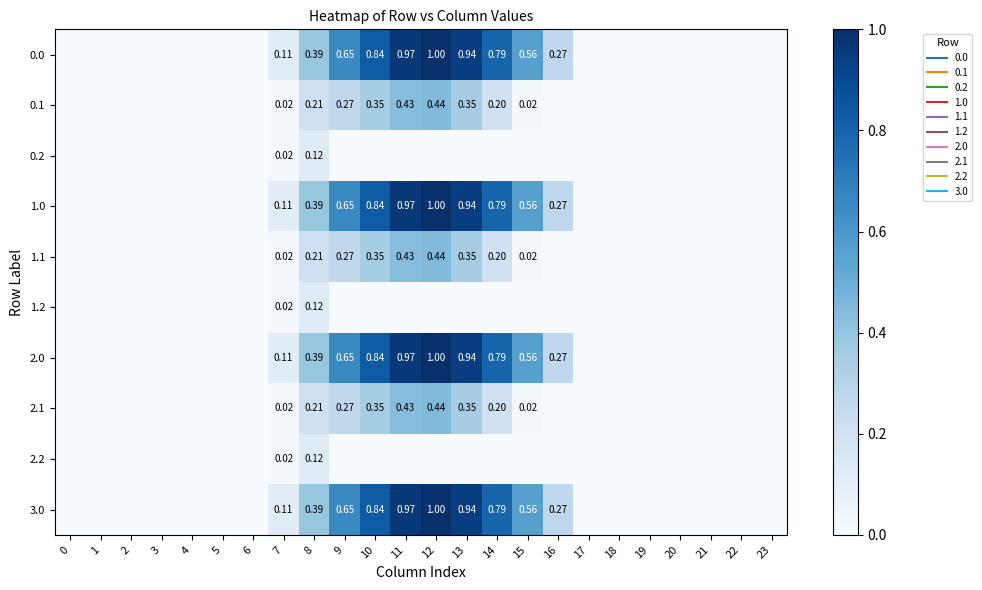

Is it true that 0.0 equals 0.7 at 9?

True